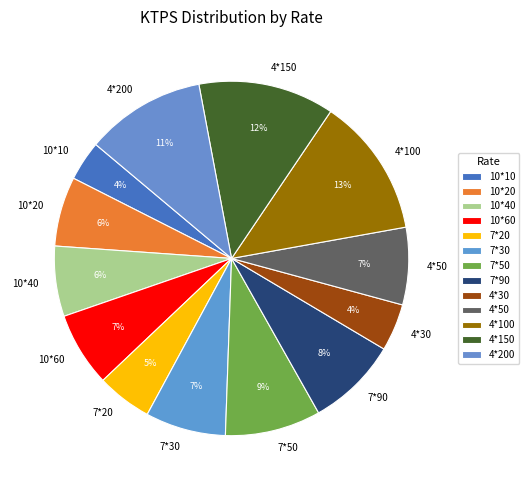

The 4*200 slice represents 24% of the pie. True or false?

False